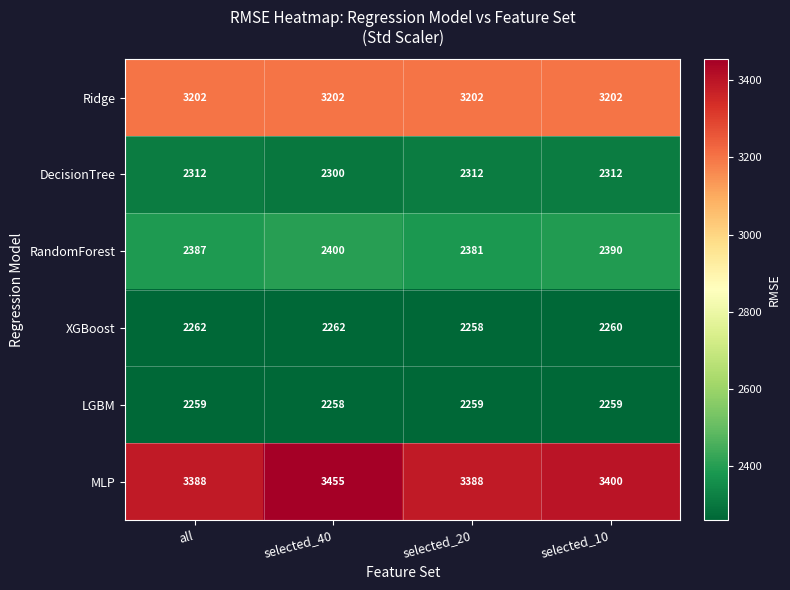

What is the smallest value displayed?

2258